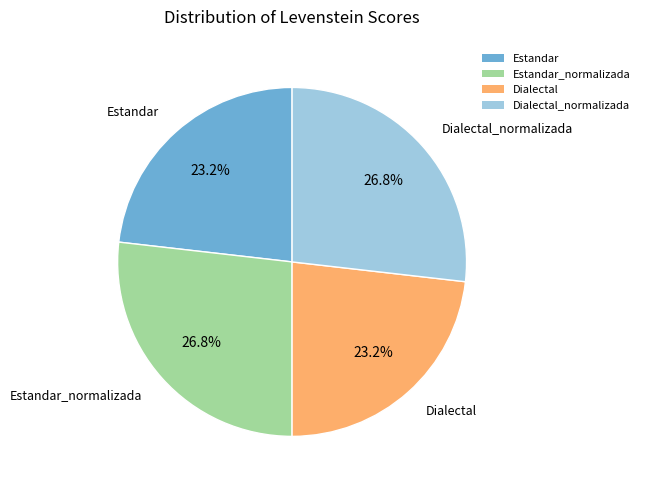

Is Dialectal_normalizada the majority of the pie?

No